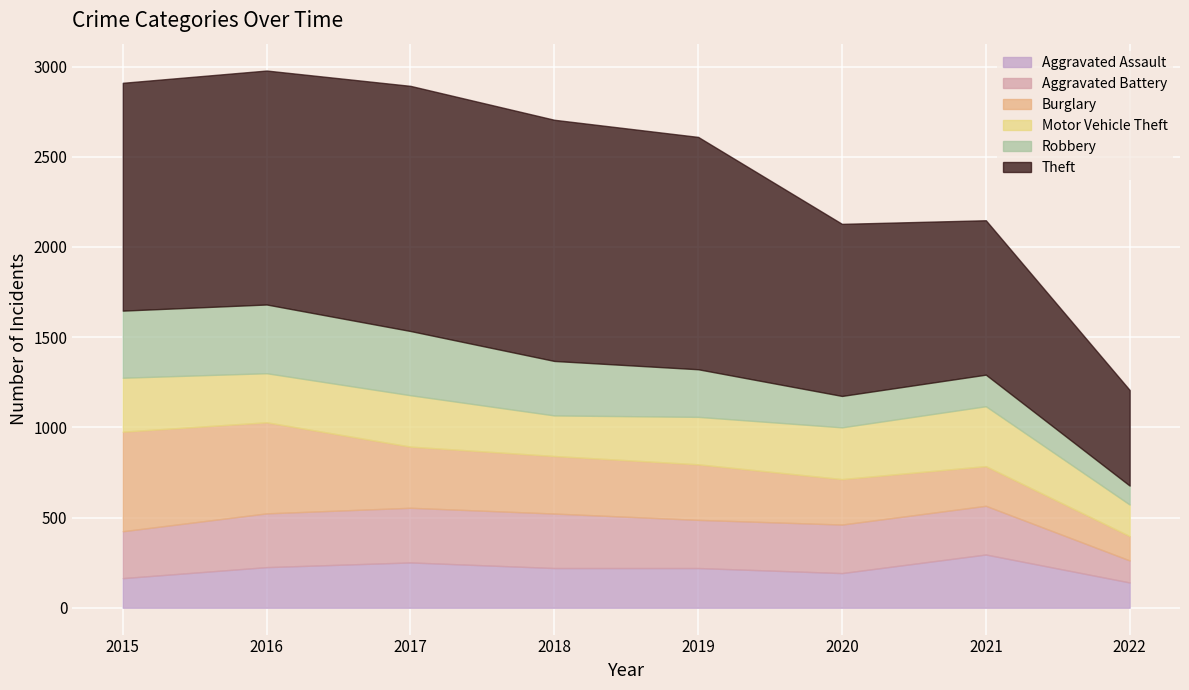

Reading left to right, transcribe all the data shown in this chart.

Aggravated Assault: 164	225	251	220	220	192	295	140
Aggravated Battery: 260	298	303	302	267	269	270	122
Burglary: 552	505	339	319	308	252	220	135
Motor Vehicle Theft: 299	272	285	225	263	287	332	175
Robbery: 372	381	356	302	264	174	175	105
Theft: 1263	1297	1359	1337	1288	954	856	530